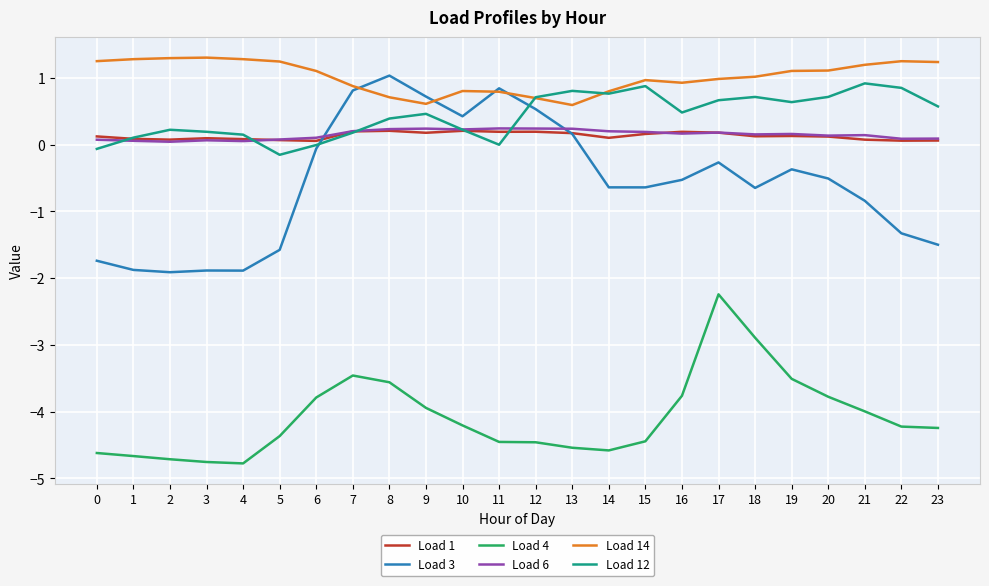

What are all the series names shown in the legend?

Load 1, Load 3, Load 4, Load 6, Load 14, Load 12